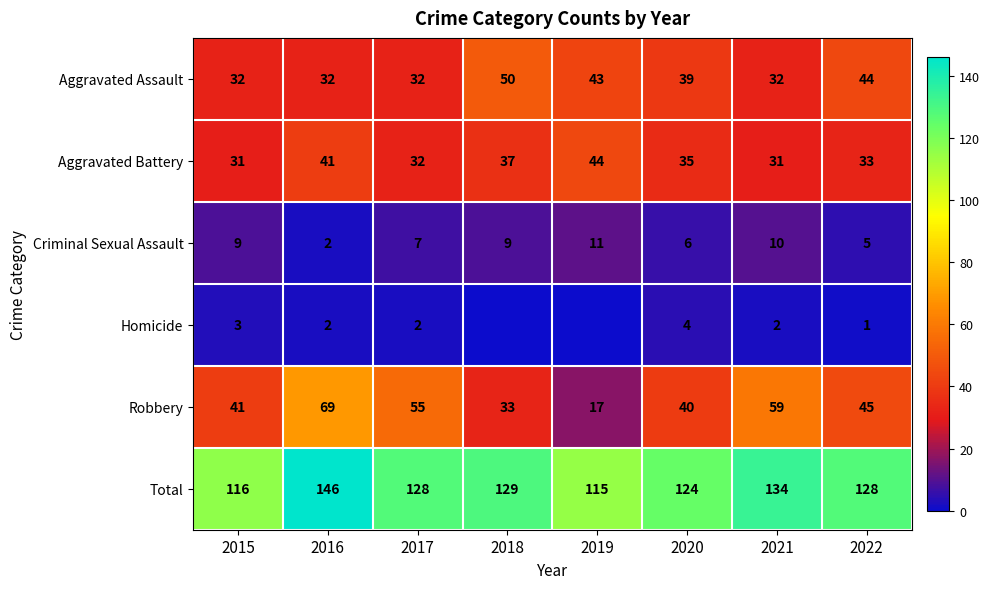

Which category has the highest value in the Robbery series?

2016